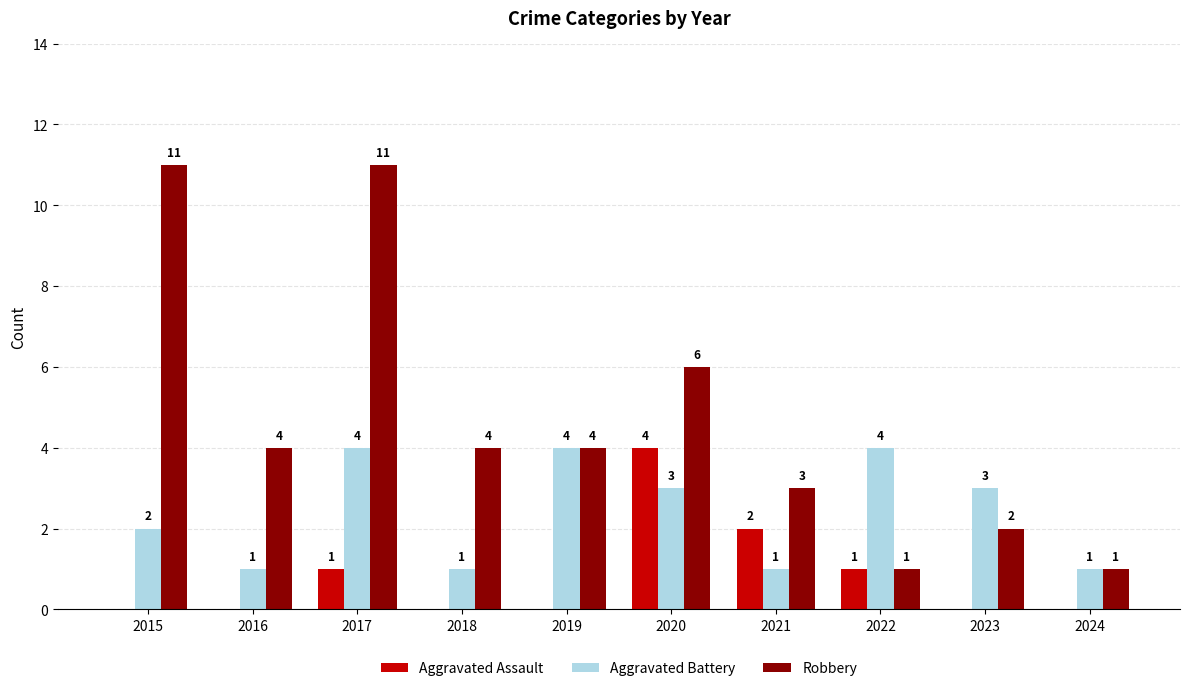

How many Robbery values are between 2 and 6?

6